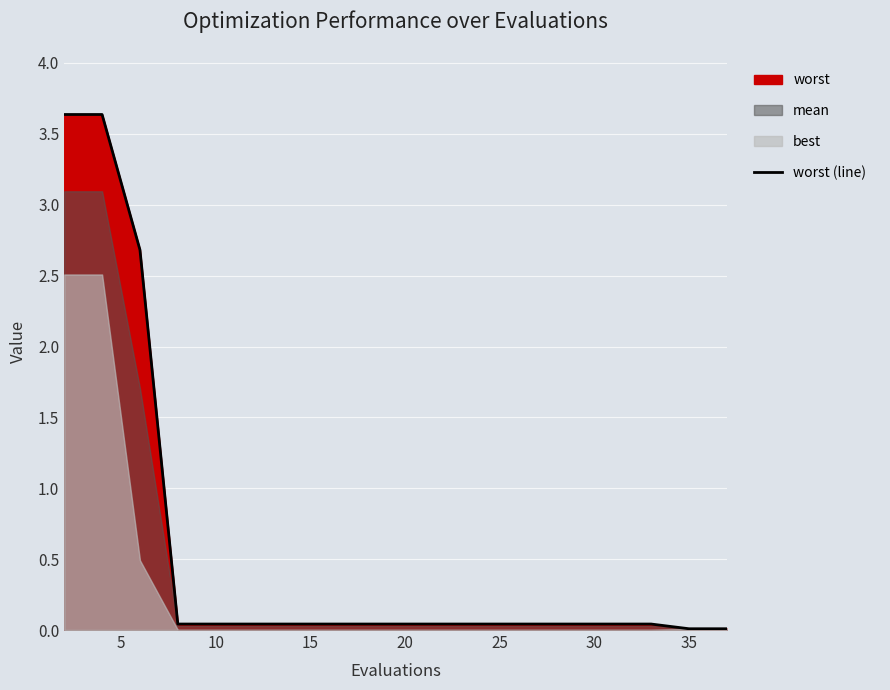

What is the highest value of the worst (line) series?

3.6